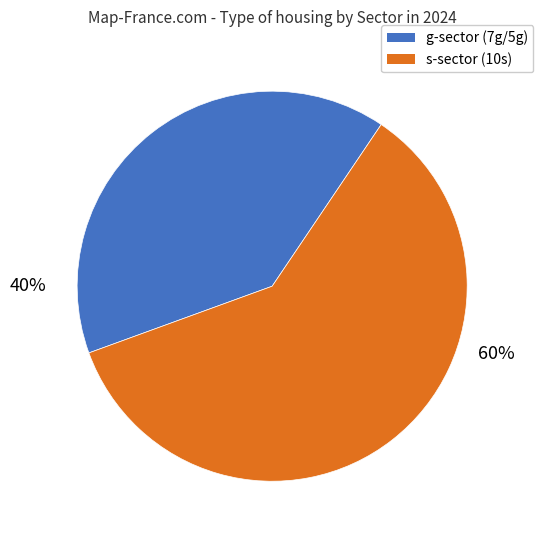

Is there any slice that represents more than half of the pie?

Yes